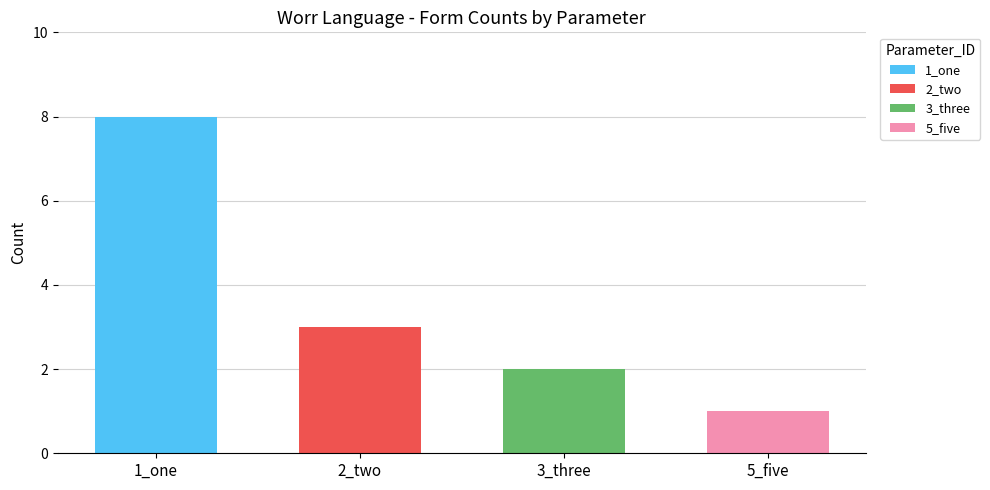

What is the value of the 2nd bar from the left?

3